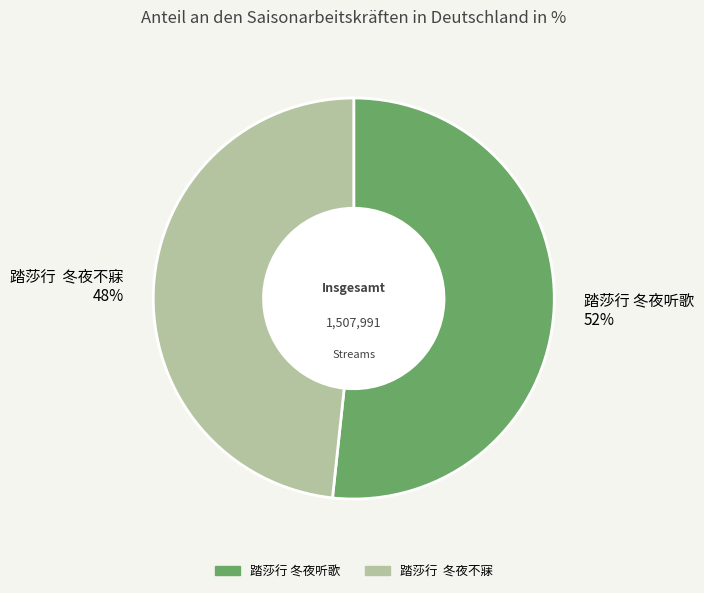

What is the ratio of the value at 踏莎行 冬夜不寐 48% to the value at 踏莎行 冬夜听歌 52%?

0.9